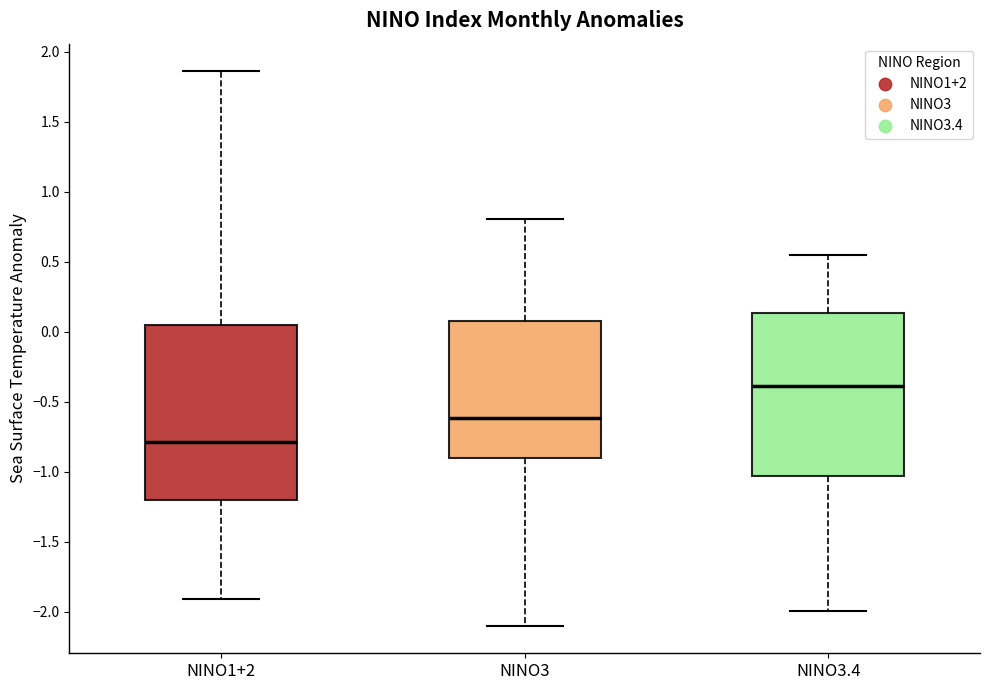

Which box has the lowest median line?

NINO1+2